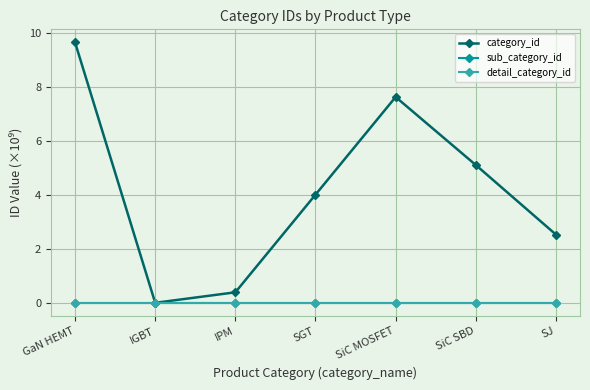

True or false: detail_category_id has more than 2 points higher than both neighbors.

False